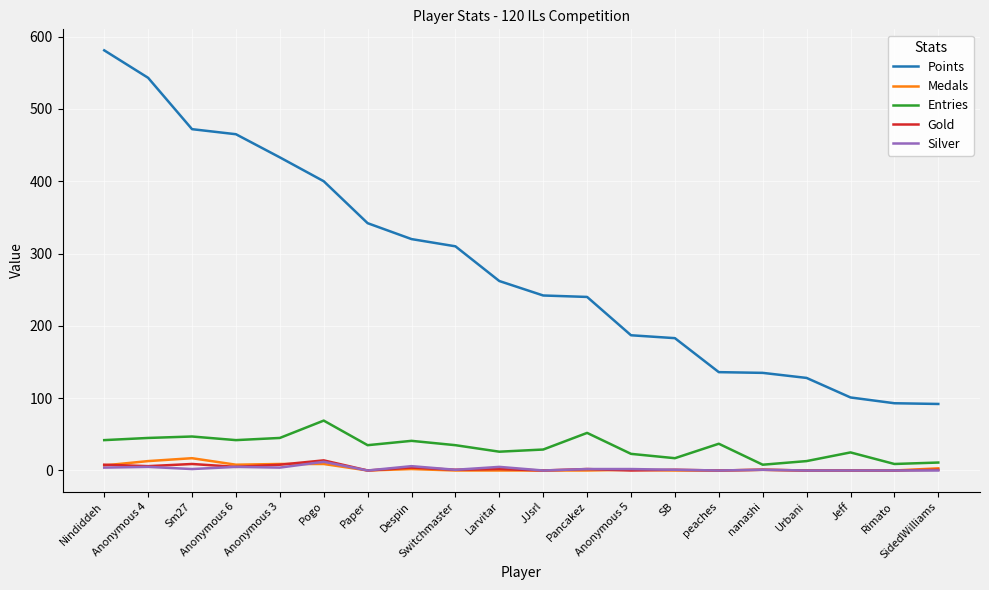

What is the sum of all Entries values?

651